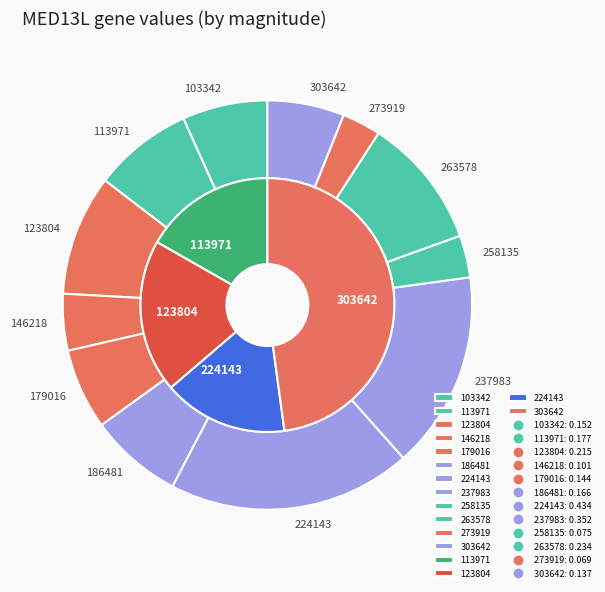

To the nearest percent, what is the difference between the 113971 and 179016 slice percentages?

1%